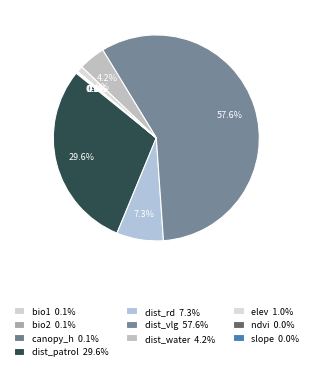

True or false: bio1 accounts for 7% of the total.

False